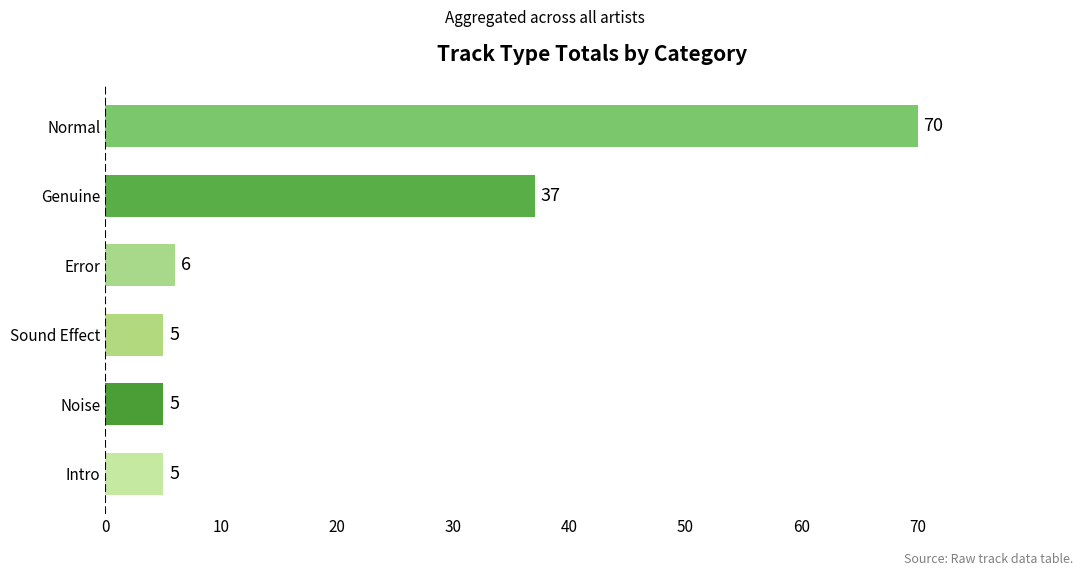

What is the maximum value shown in the chart?

70